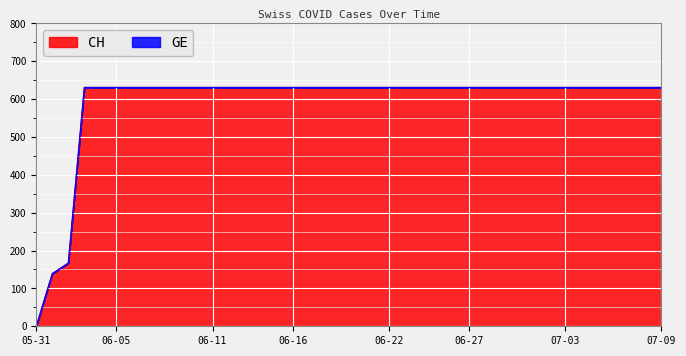

Rank the series by their maximum value, from highest to lowest.

CH, GE